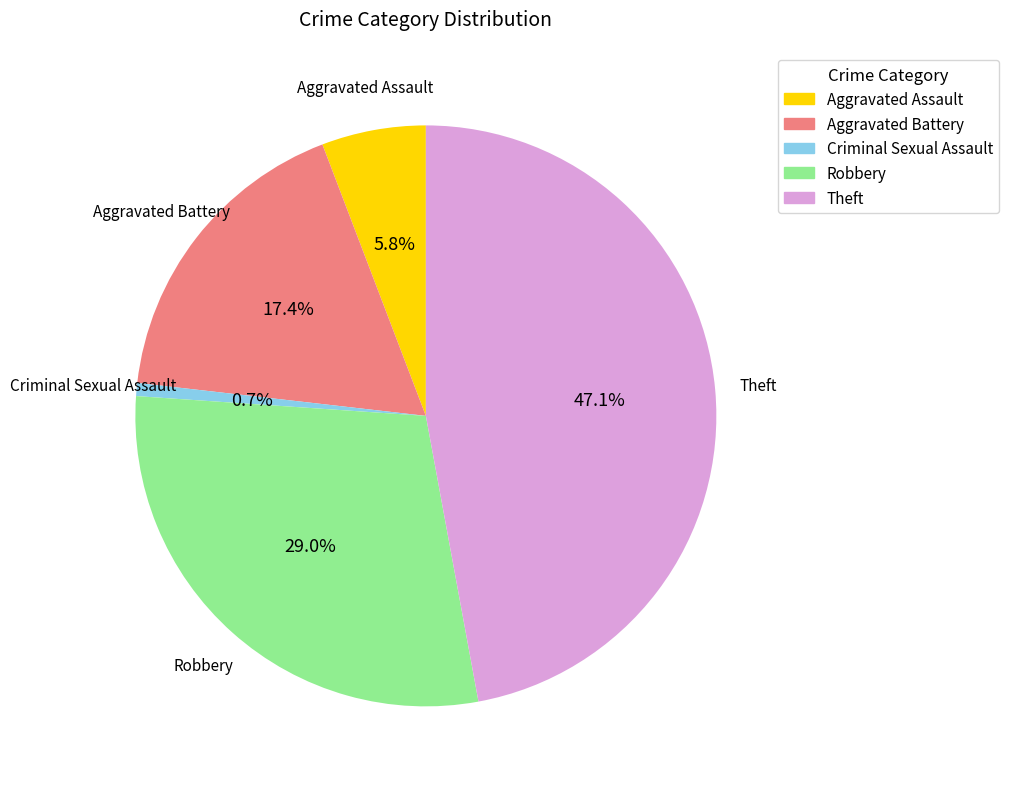

To the nearest percent, what is the difference between the largest and smallest slice percentages?

46%